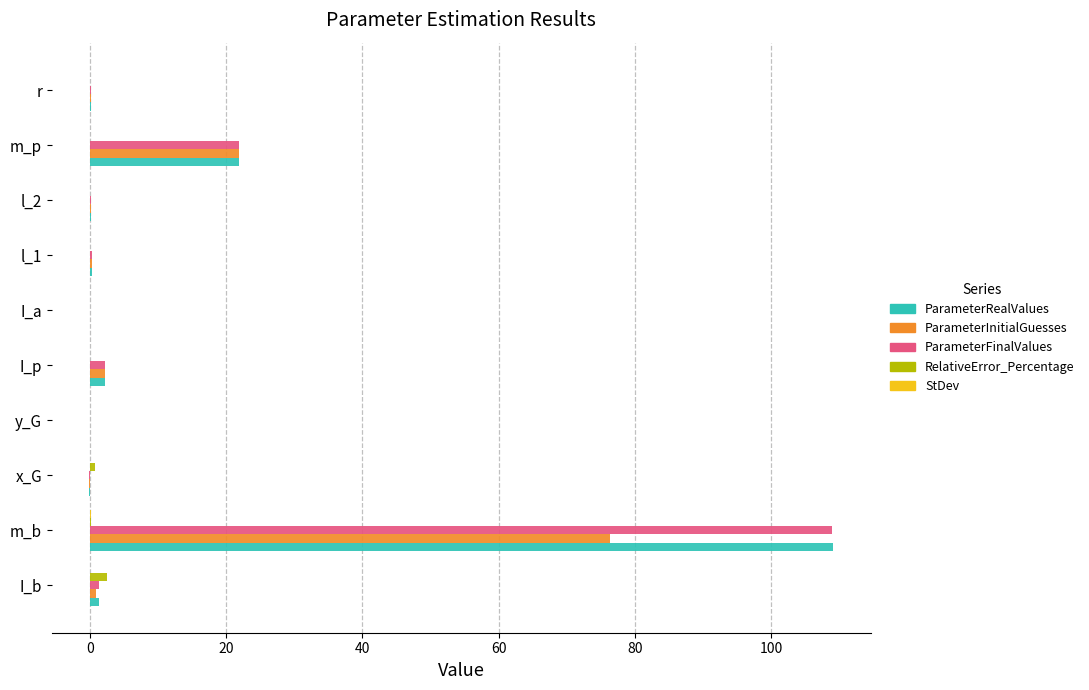

The value of RelativeError_Percentage at r is 0.0. True or false?

True